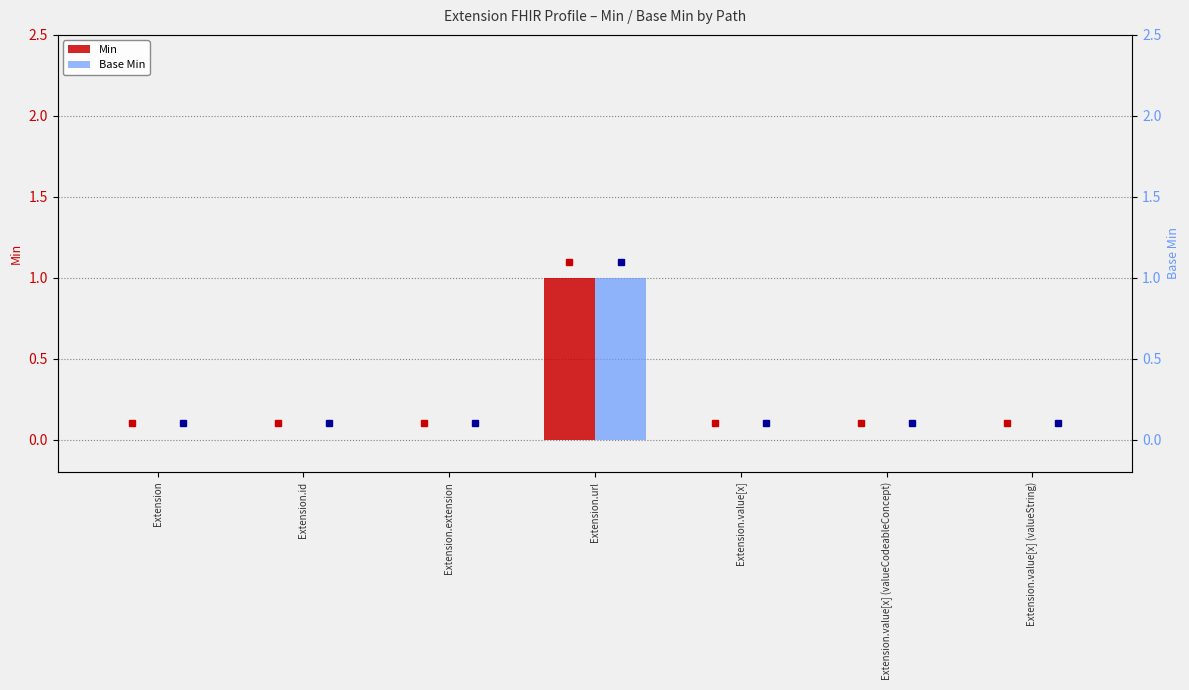

What are all the series names shown in the legend?

Min, Base Min